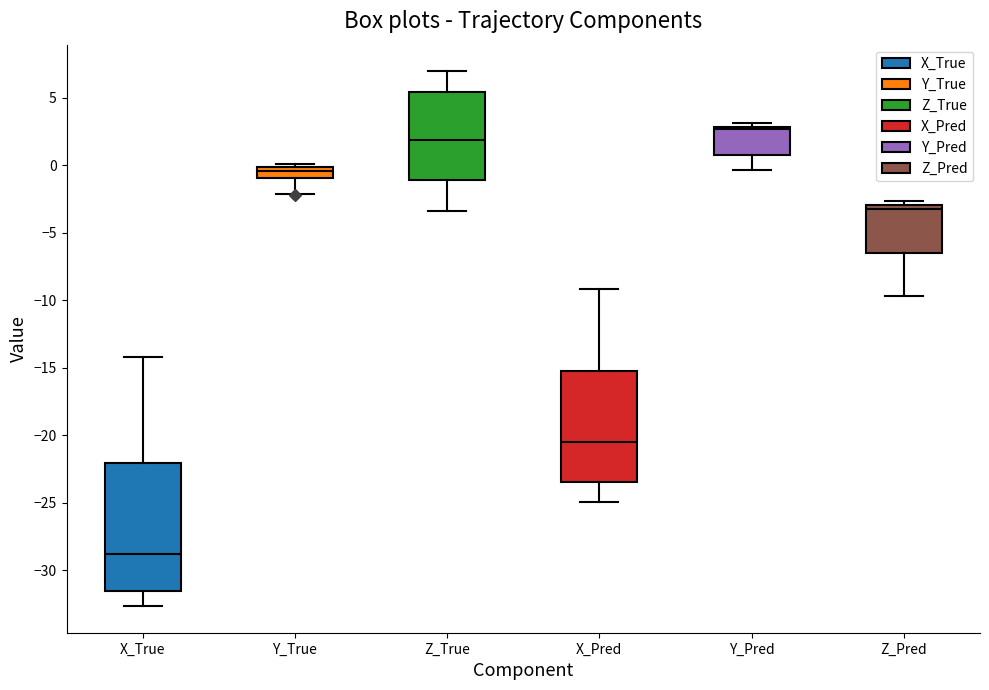

Which box has the highest median line?

Y_Pred